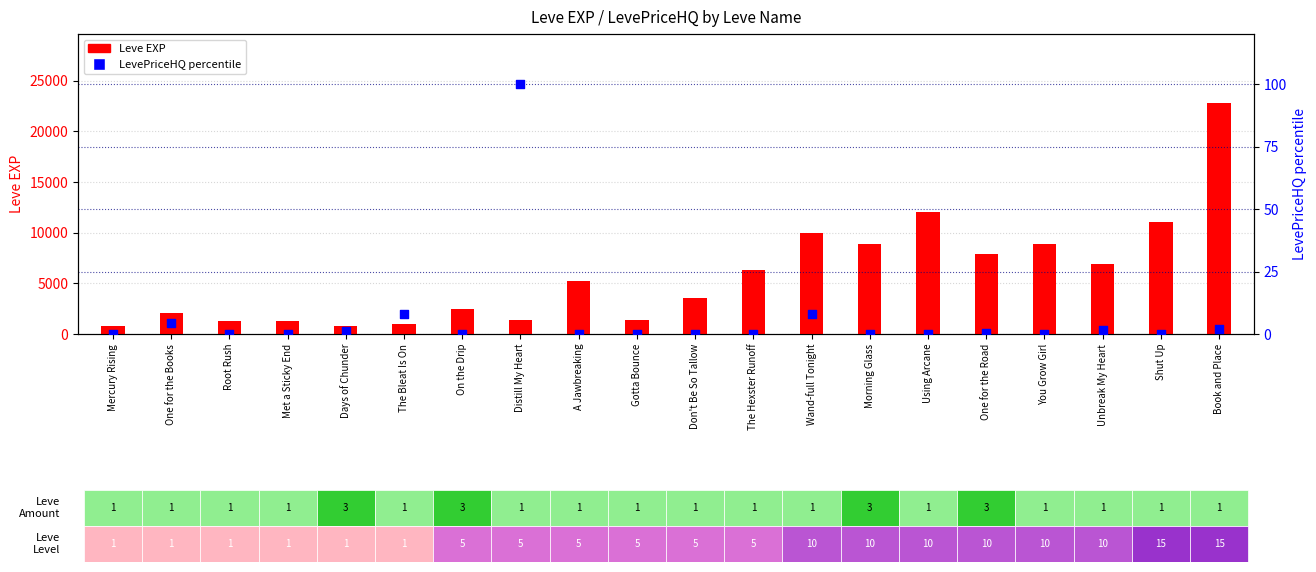

What is the total value across all series at Don't Be So Tallow?

3600.0